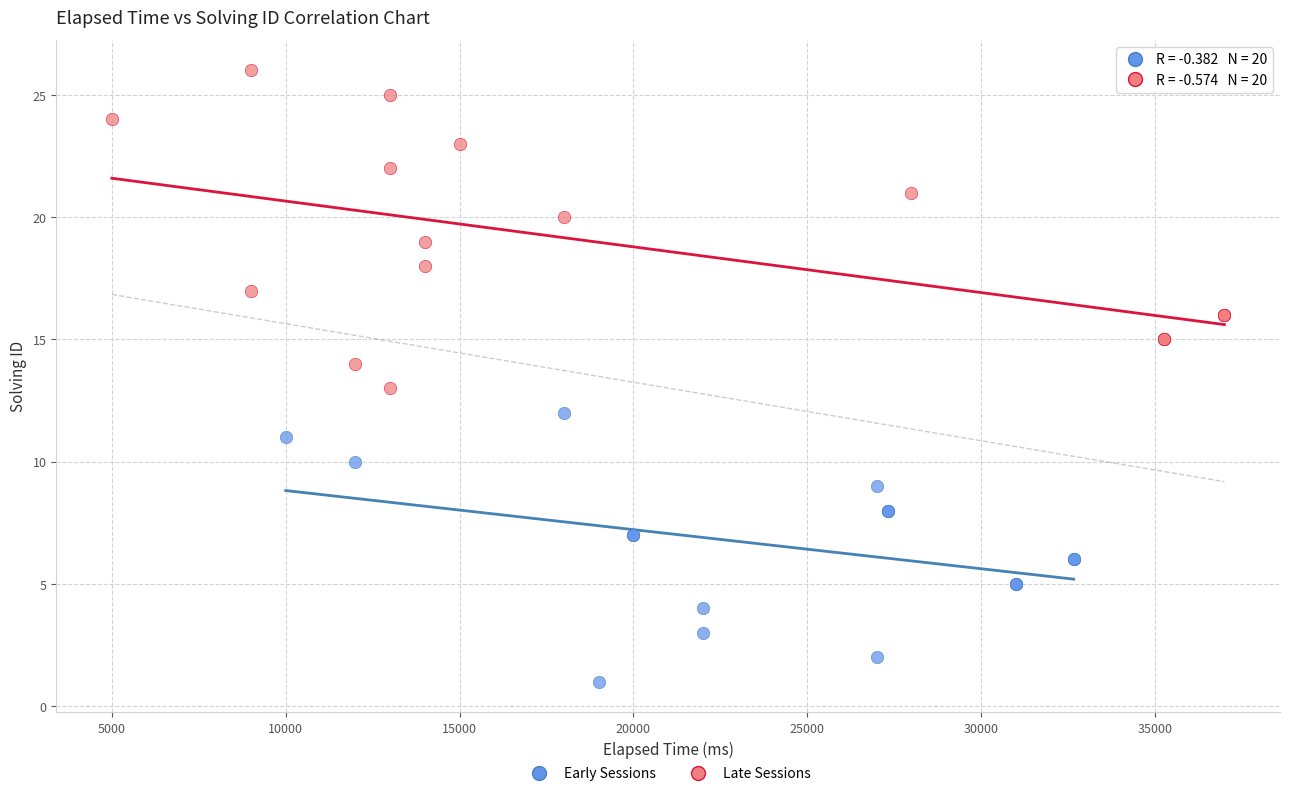

Which series contains the highest Y value?

Late Sessions